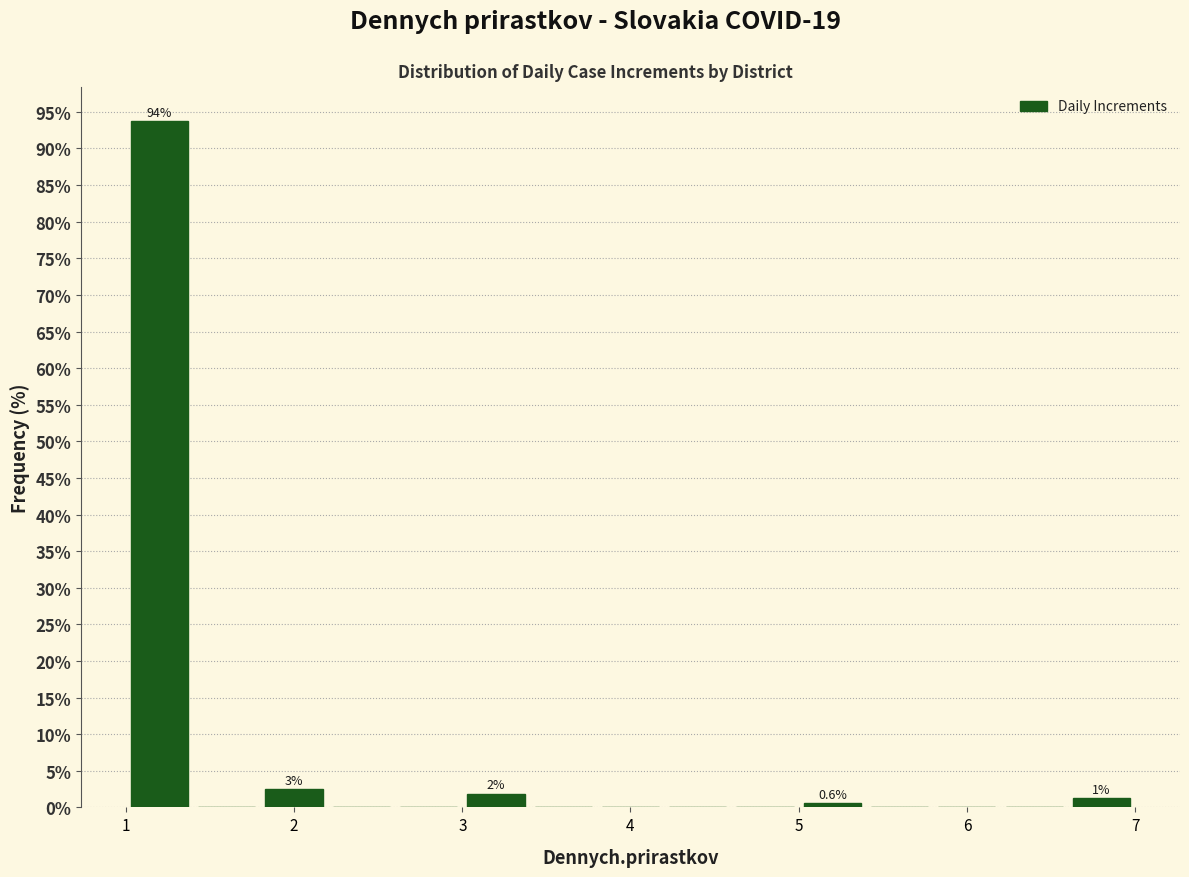

Over which range of the x-axis is the bar tallest?

1.0 to 1.4